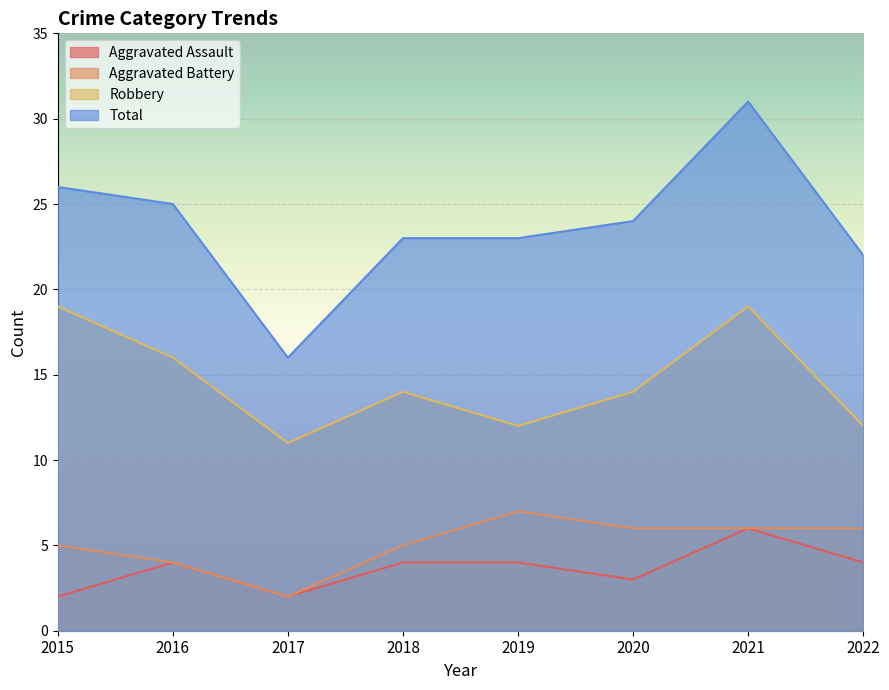

How many values in the Aggravated Battery series exceed 6?

1